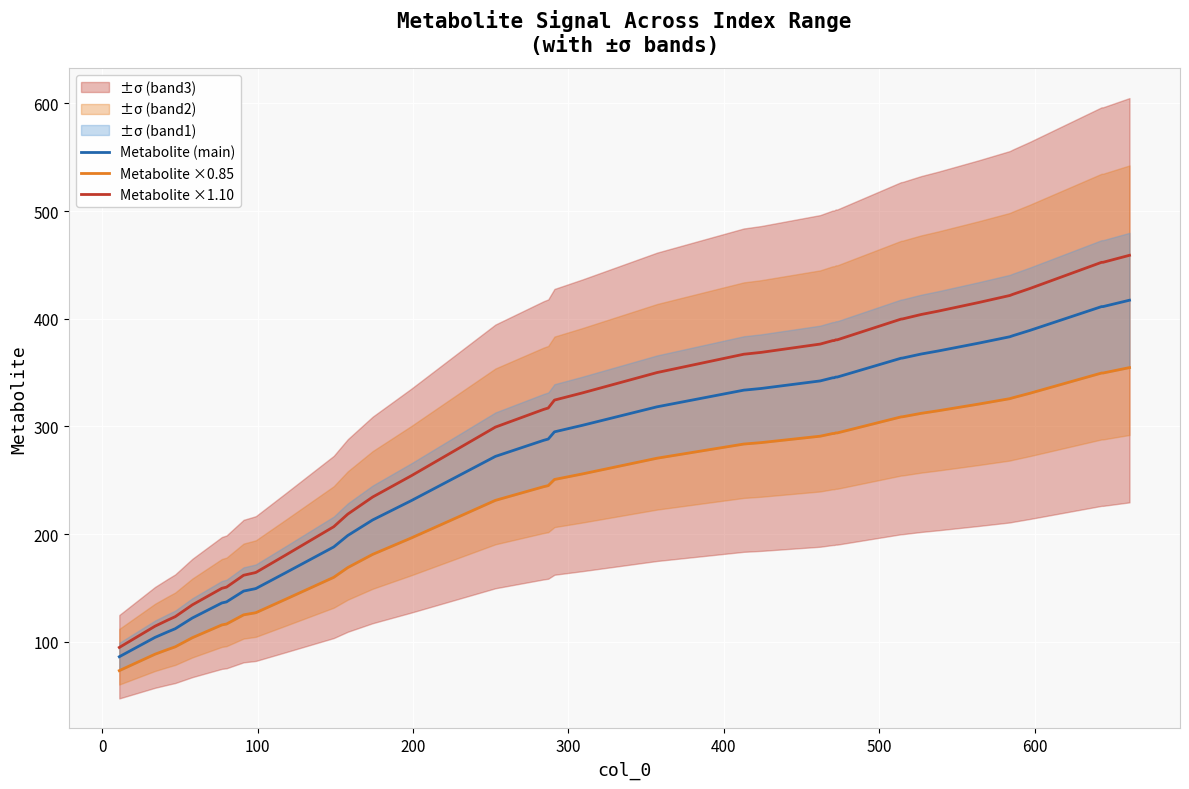

Rank the series by their maximum value, from lowest to highest.

Metabolite ×0.85, Metabolite (main), Metabolite ×1.10